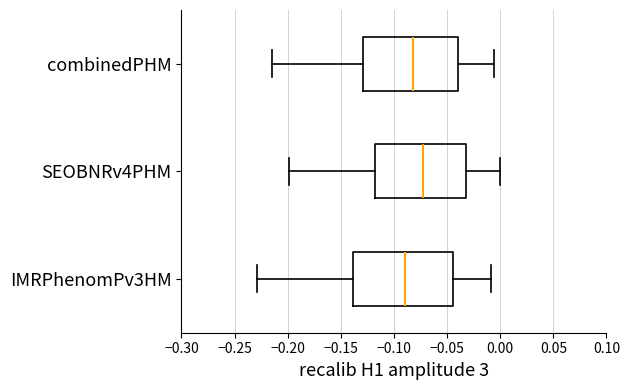

Reading bottom to top, transcribe this box plot: for each box, give where its median line is, the range the box spans, and where its two whiskers end, as read against the x-axis. The values are not printed on the chart, so give them approximately, as read against the axis.

IMRPhenomPv3HM: median -0.090, box -0.140 to -0.045, whiskers -0.230 to -0.010
SEOBNRv4PHM: median -0.075, box -0.120 to -0.030, whiskers -0.200 to 0.000
combinedPHM: median -0.080, box -0.130 to -0.040, whiskers -0.215 to -0.005